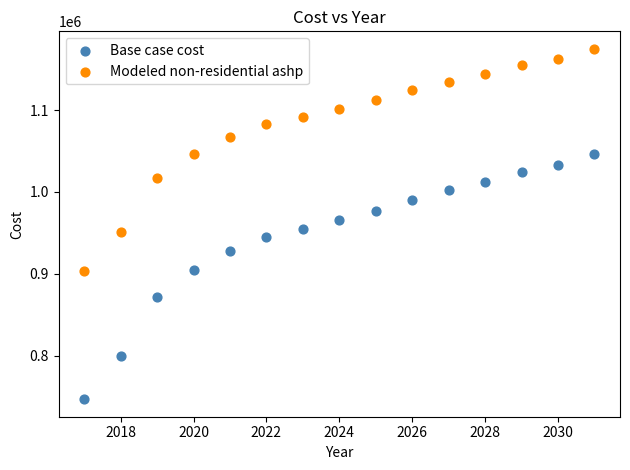

Which series reaches the maximum Y coordinate?

Modeled non-residential ashp